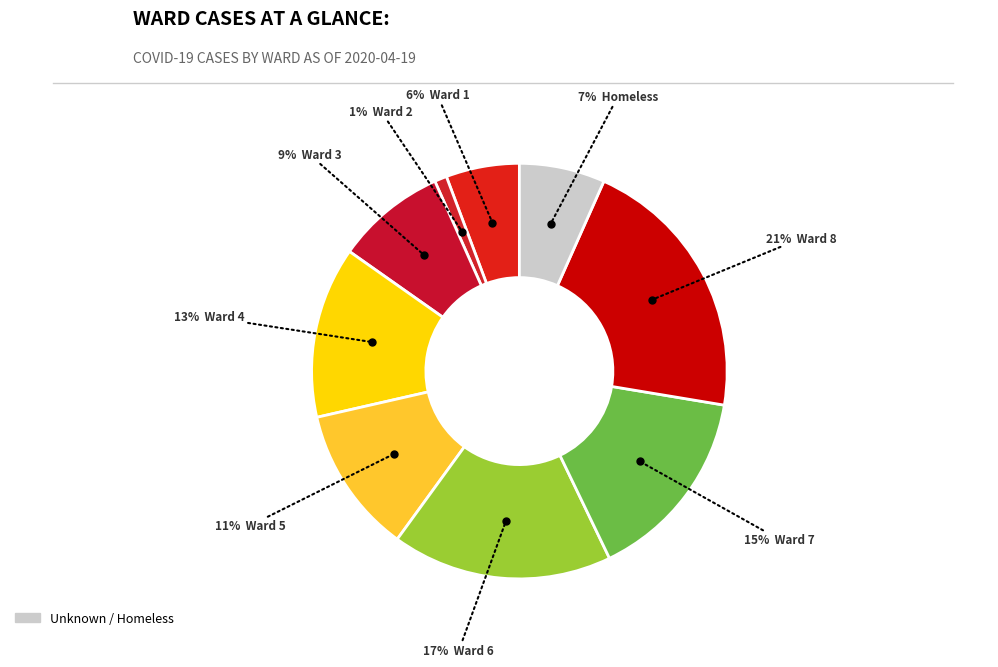

Count the number of slices in the pie.

9